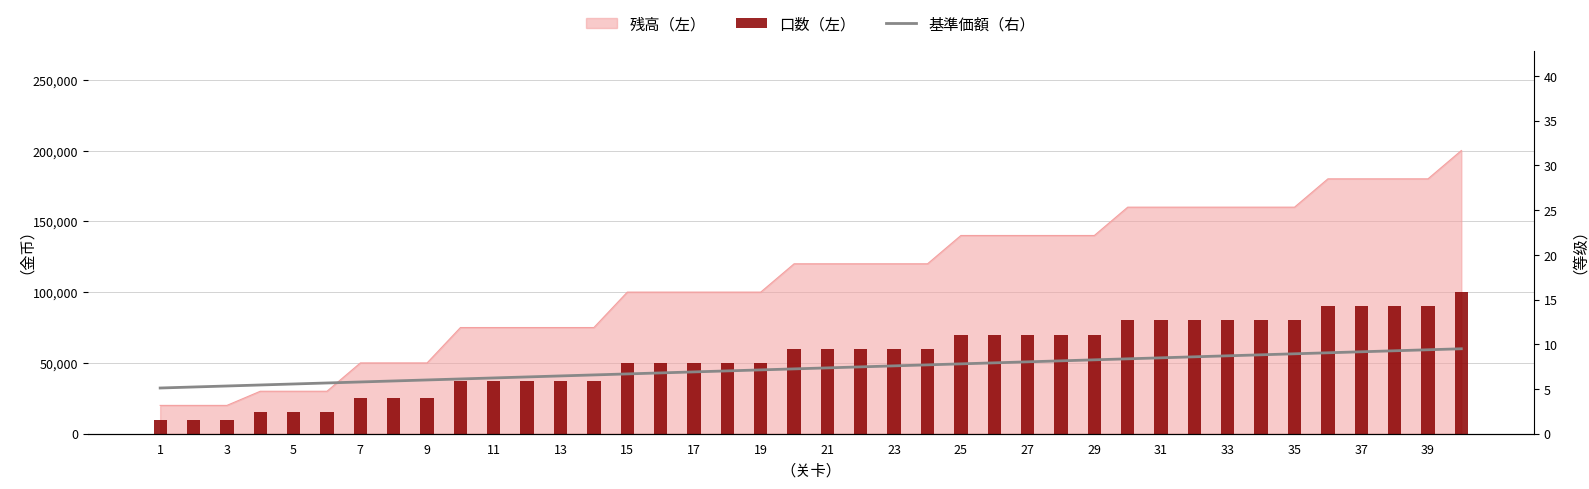

True or false: 口数（左） has a value of 19032.8 at 29.

False